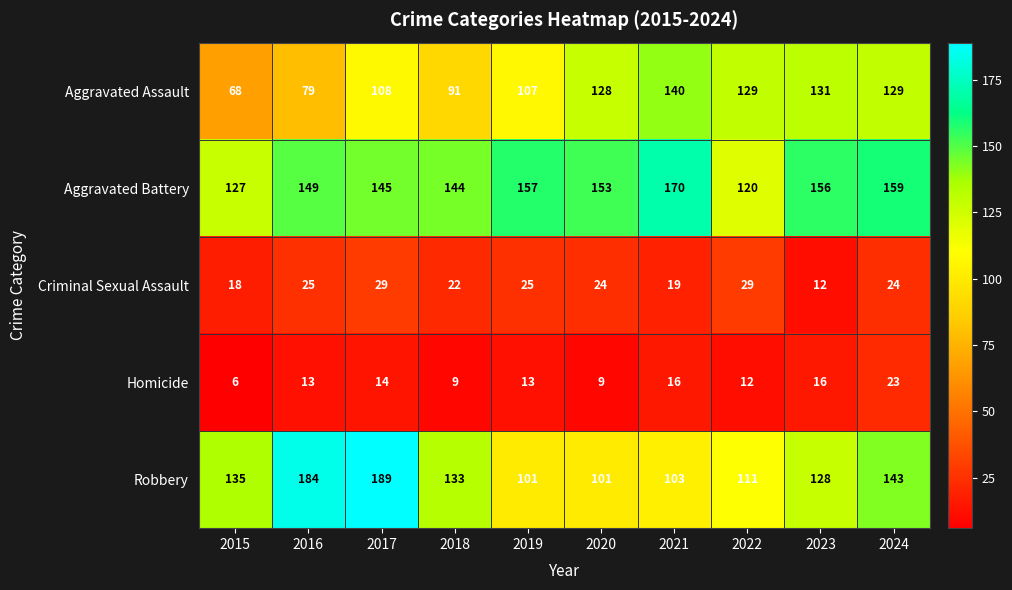

Where does the Criminal Sexual Assault series first go above 24?

2016